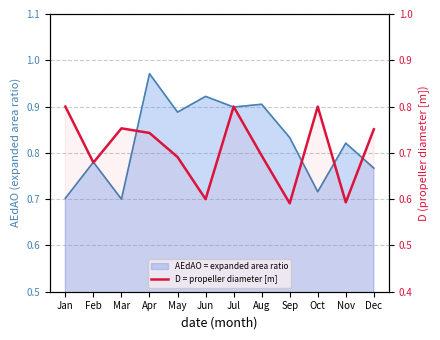

List the labels in order of value, largest first.

Jan, Jul, Oct, Mar, Dec, Apr, Aug, May, Feb, Jun, Nov, Sep